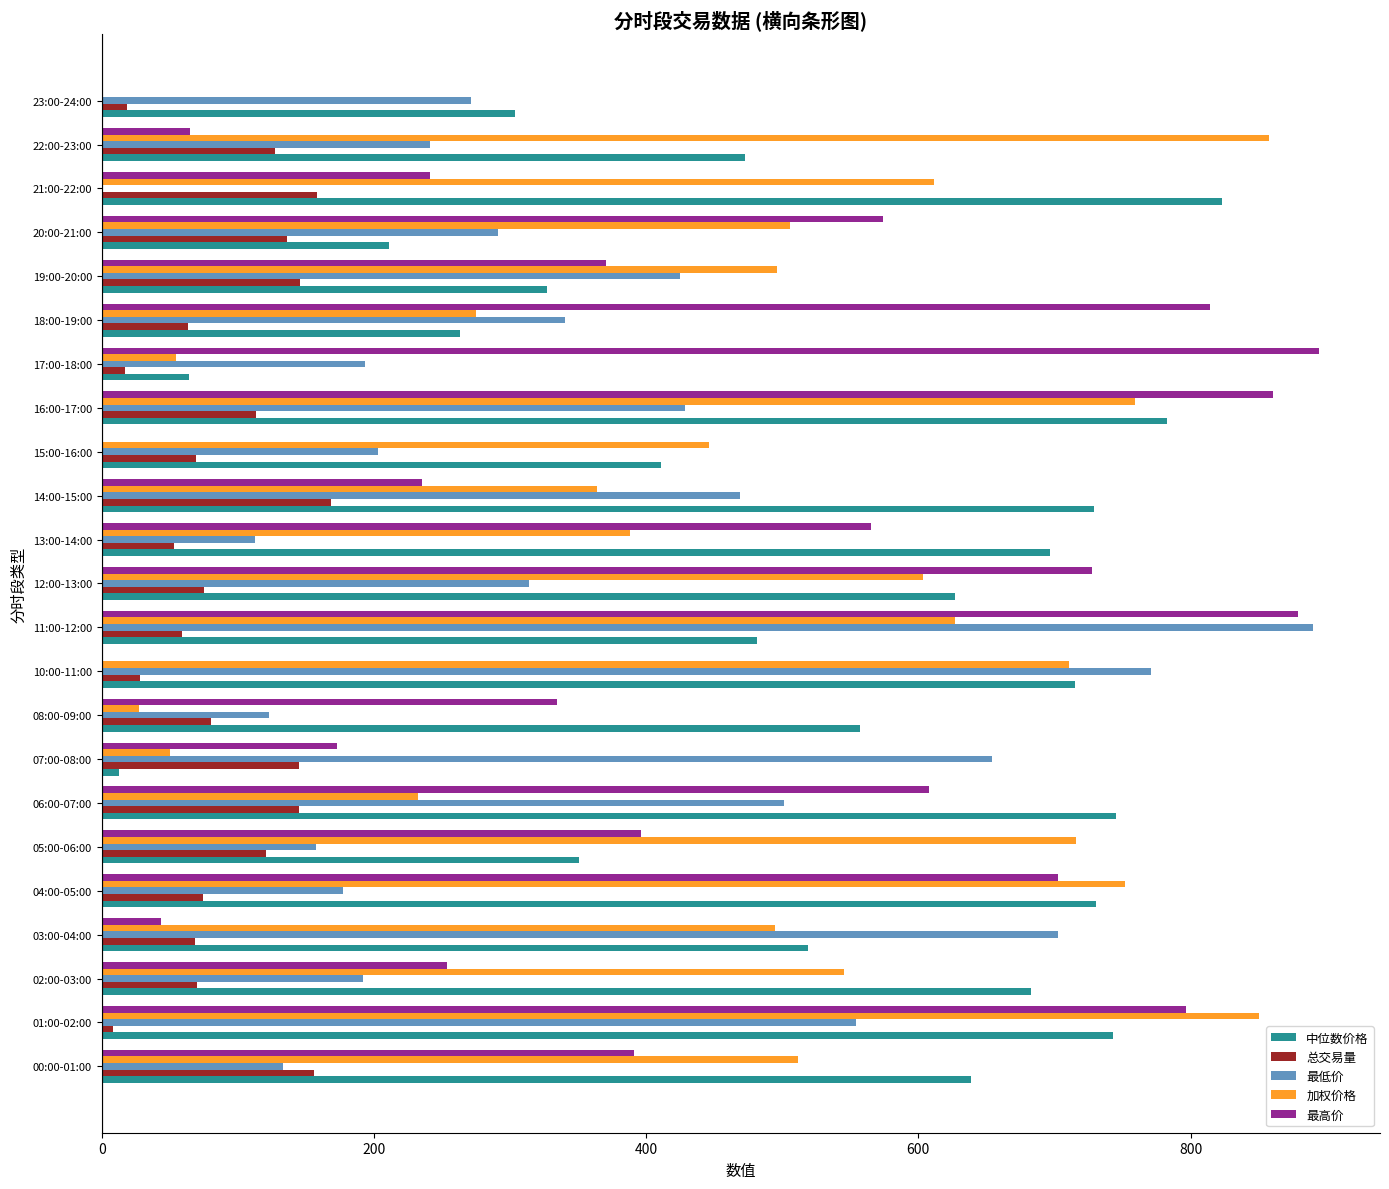

What is the sum of all 最低价 values?

8145.5